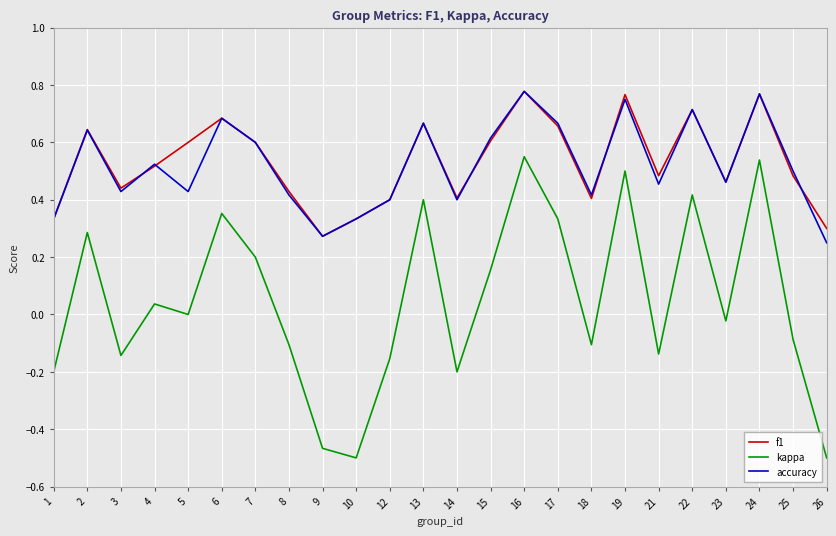

What is the difference between the maximum and minimum values in the kappa series?

1.1